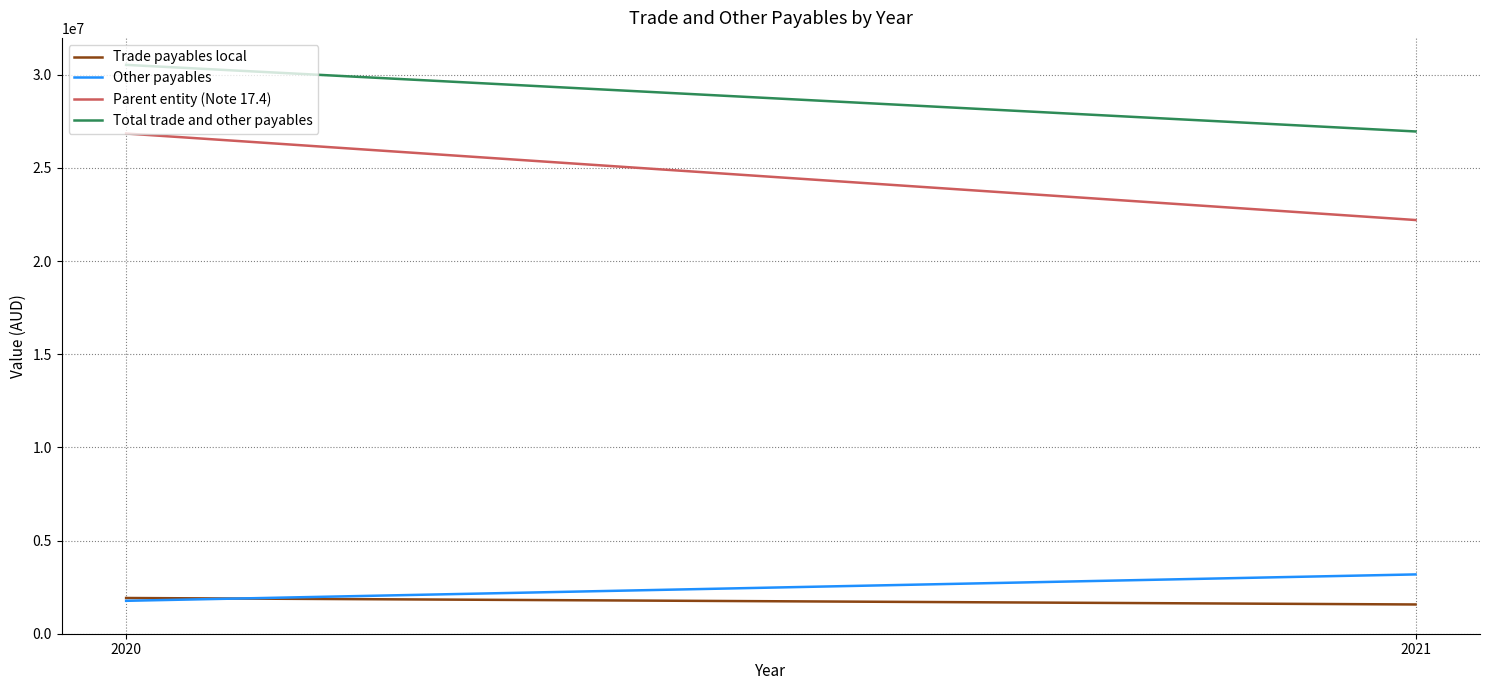

Which series has the largest range (max minus min)?

Parent entity (Note 17.4)